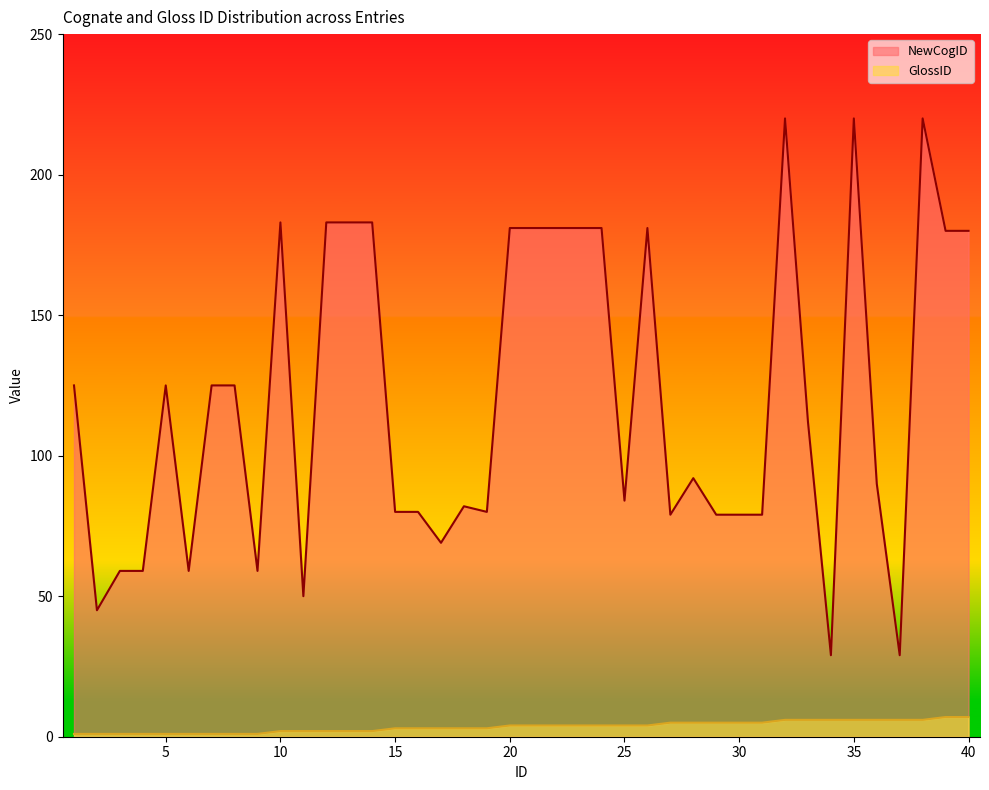

True or false: NewCogID has more than 1 interior local peaks.

True